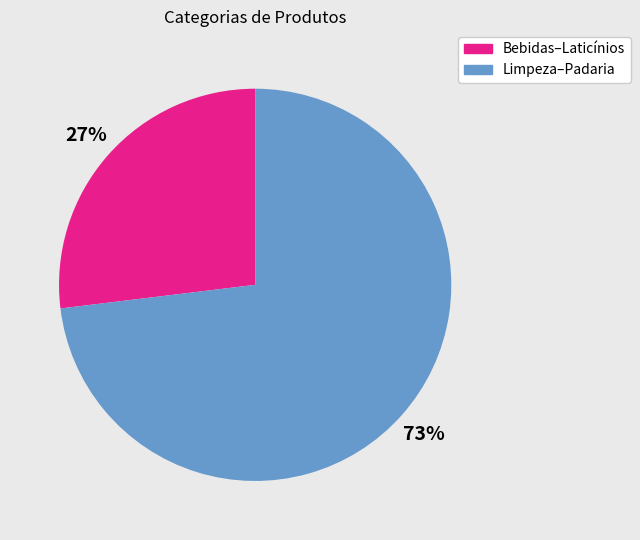

To the nearest percent, what is the difference between the largest and smallest slice percentages?

46%